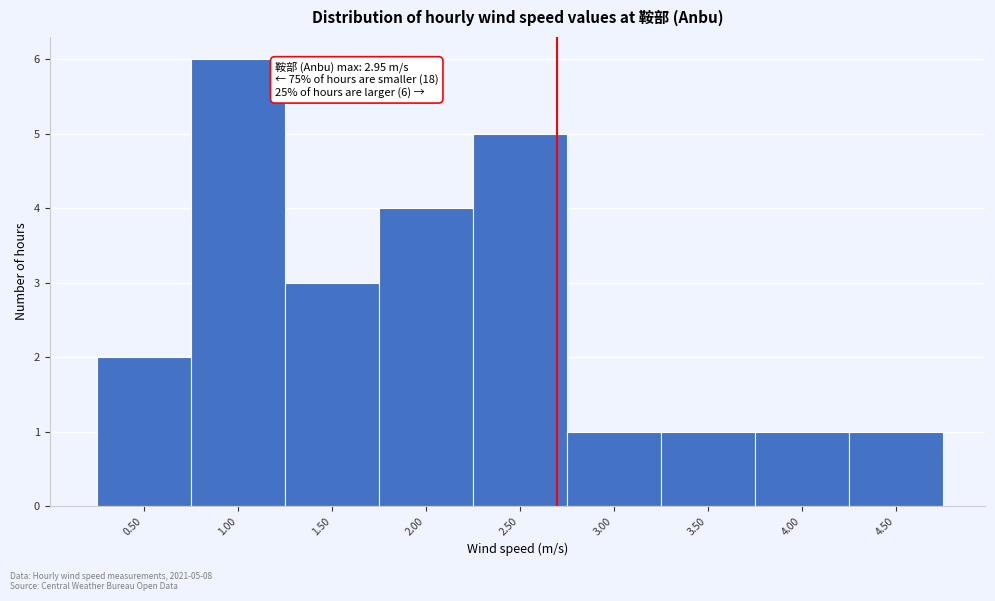

Reading left to right, list all the values displayed in this chart.

2	6	3	4	5	1	1	1	1